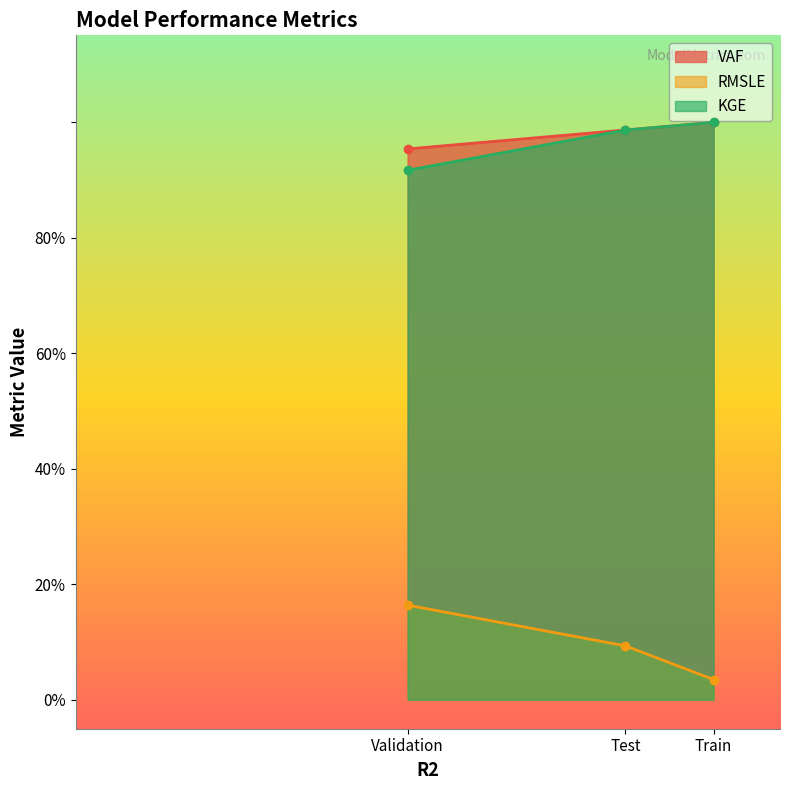

List the labels in order of KGE value, largest first.

Train, Test, Validation